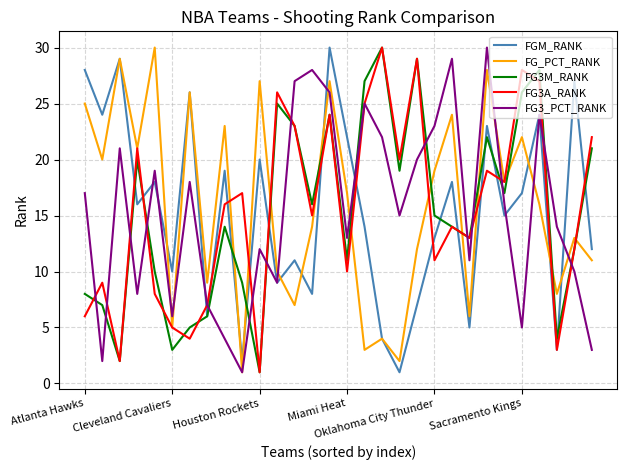

What is the maximum value shown in the chart?

30